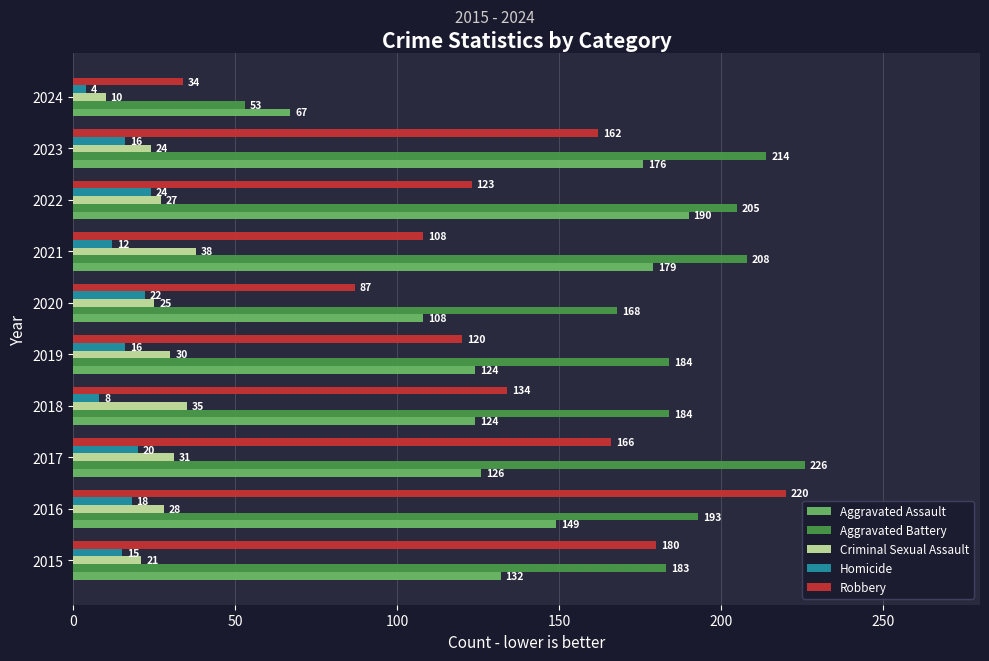

Which series has the largest total across all categories?

Aggravated Battery